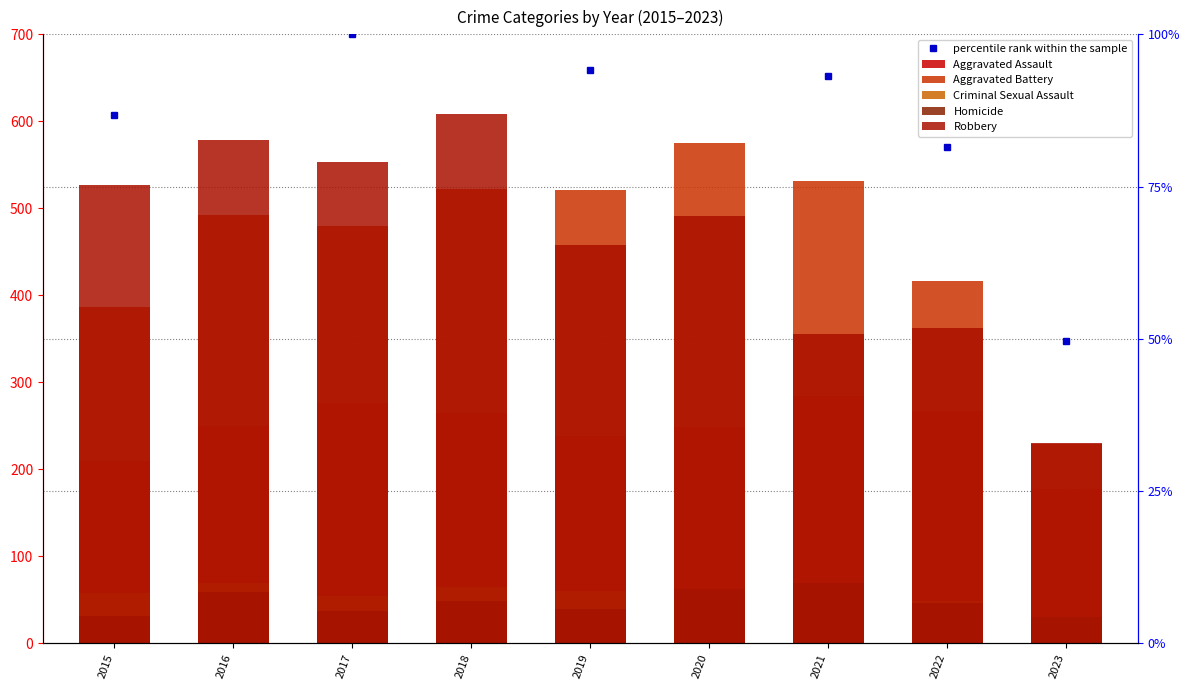

What is the difference between the Robbery values at 2021 and 2018?

252